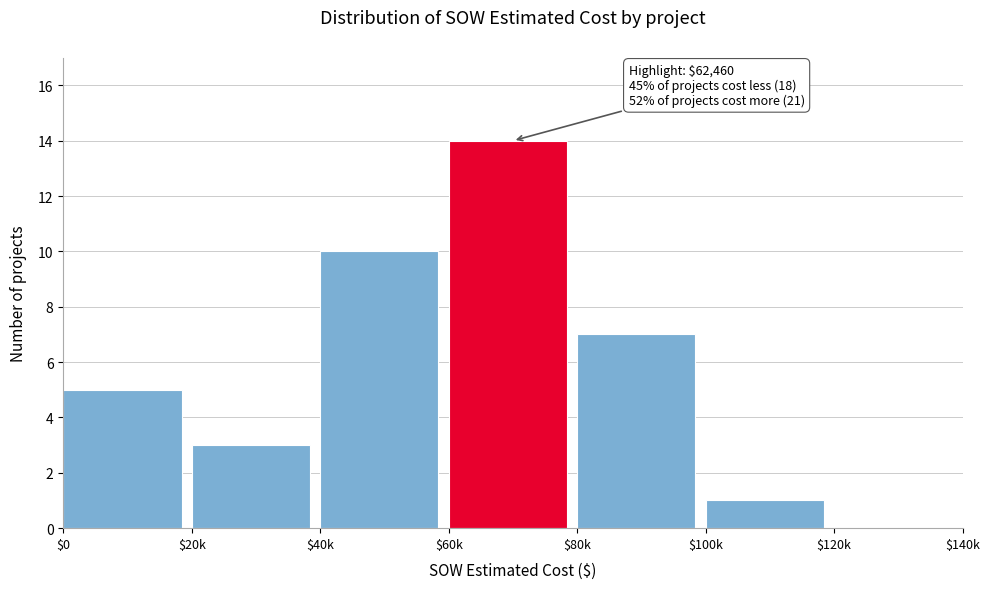

True or false: the data shows 8 at $120k.

False